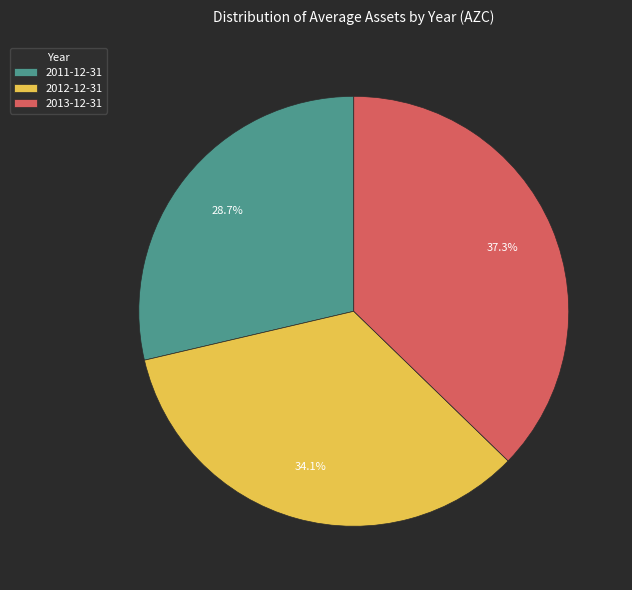

Between 2013-12-31 and 2011-12-31, which is larger?

2013-12-31